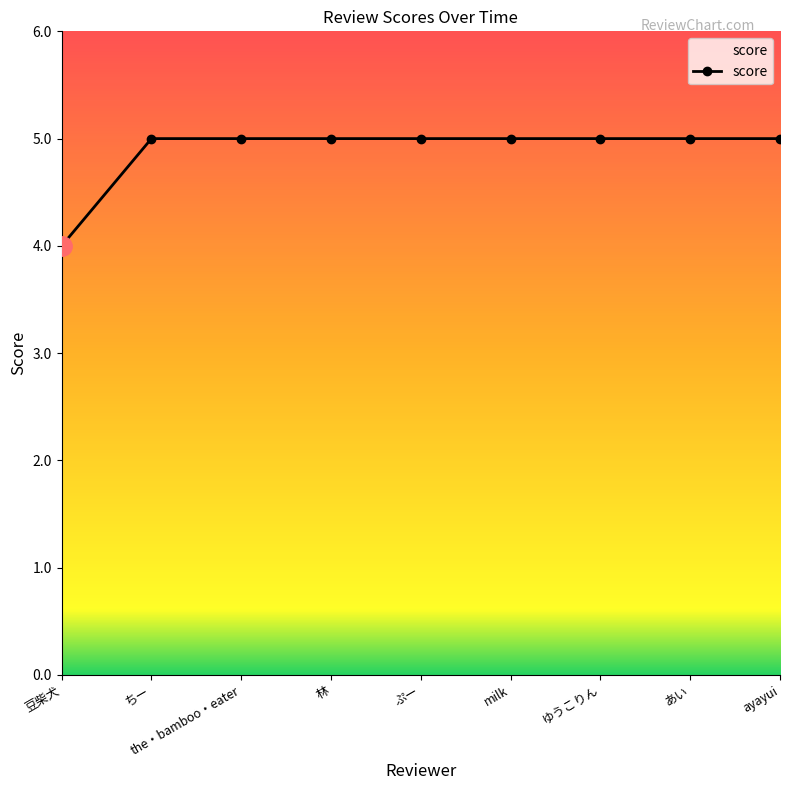

How many lines are shown in the chart?

1